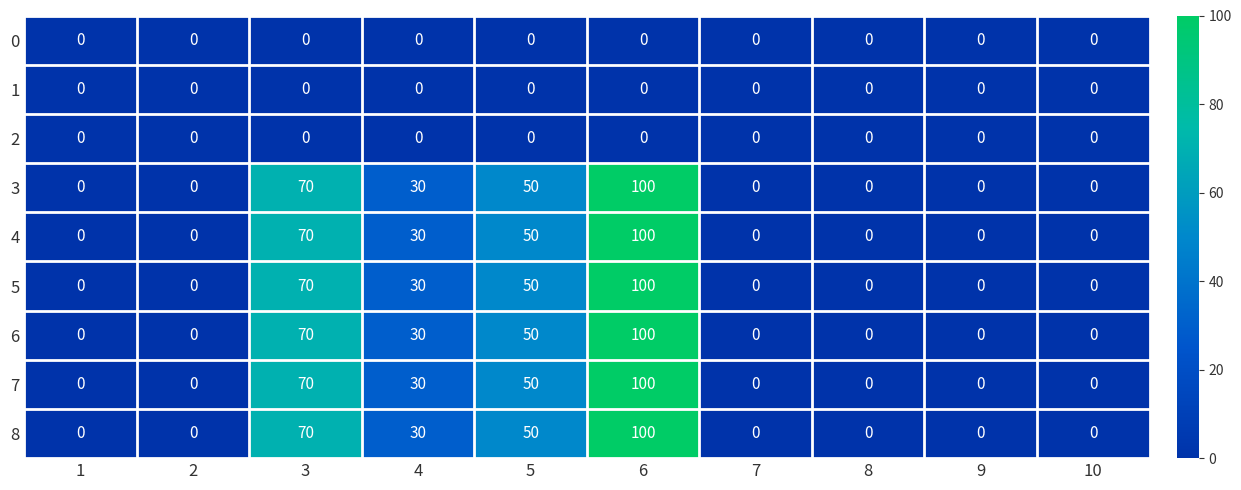

What is the total value across all series at 4?

180